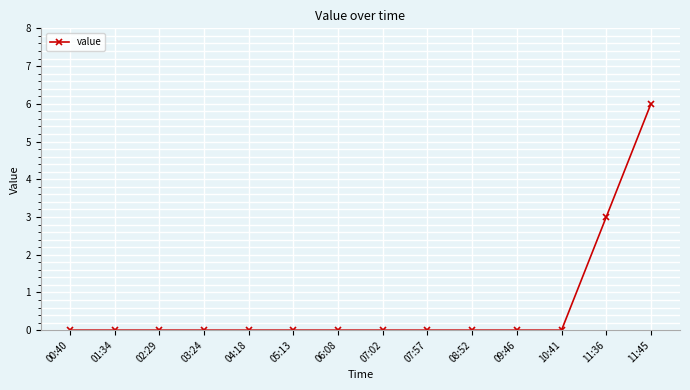

What position from the left is 11:45?

14